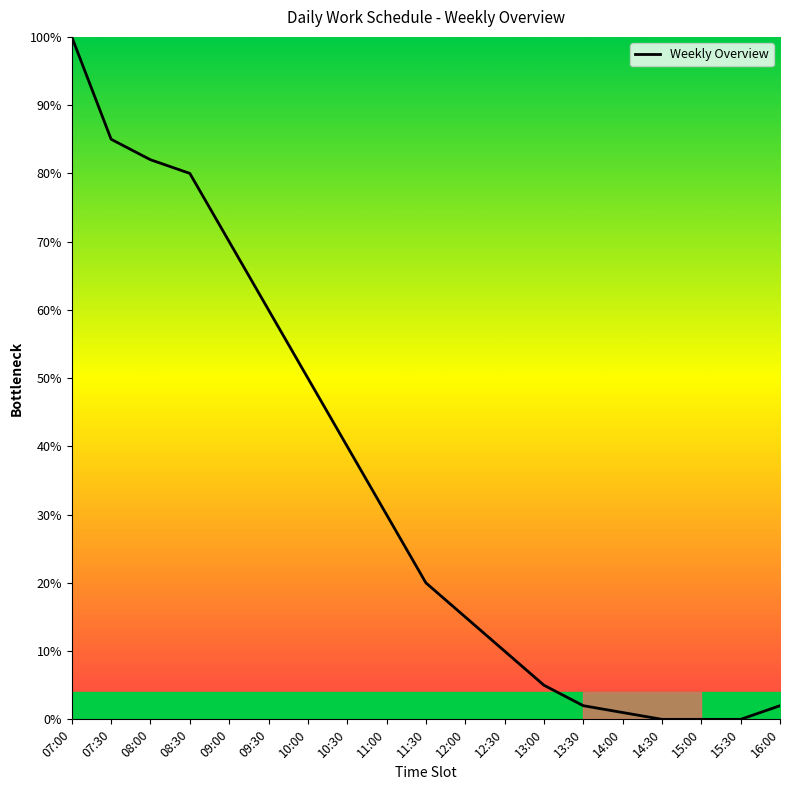

The chart shows a value of 0.3 at 07:30. True or false?

False